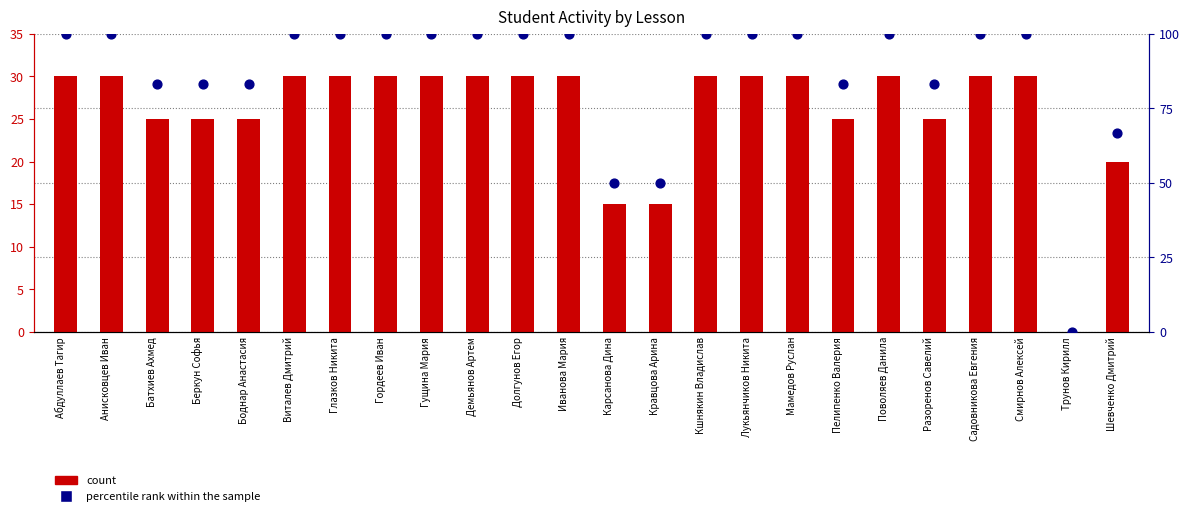

Which series contains the lowest Y value?

count